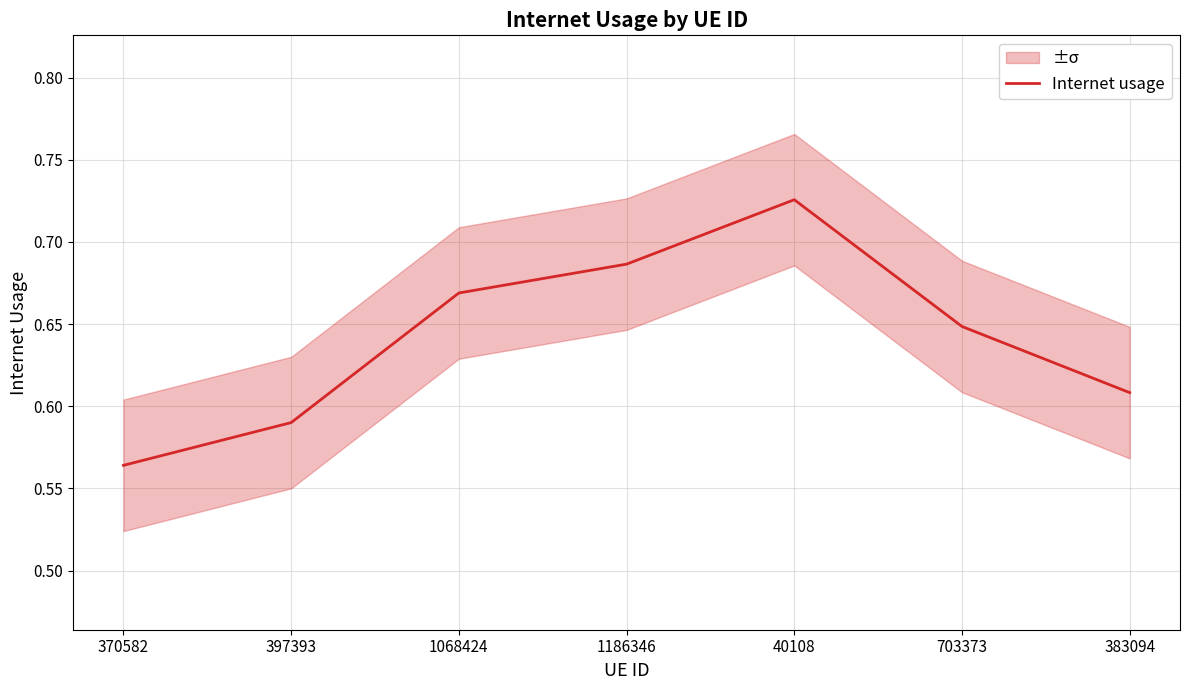

What is the label of the 5th point from the right?

1068424